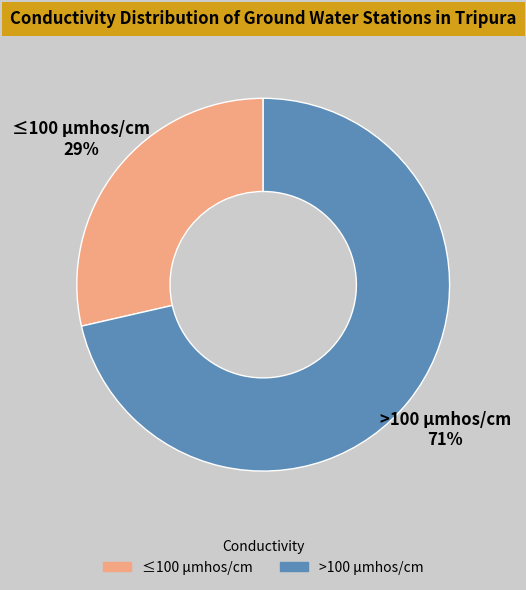

Is there a majority slice in this chart?

Yes